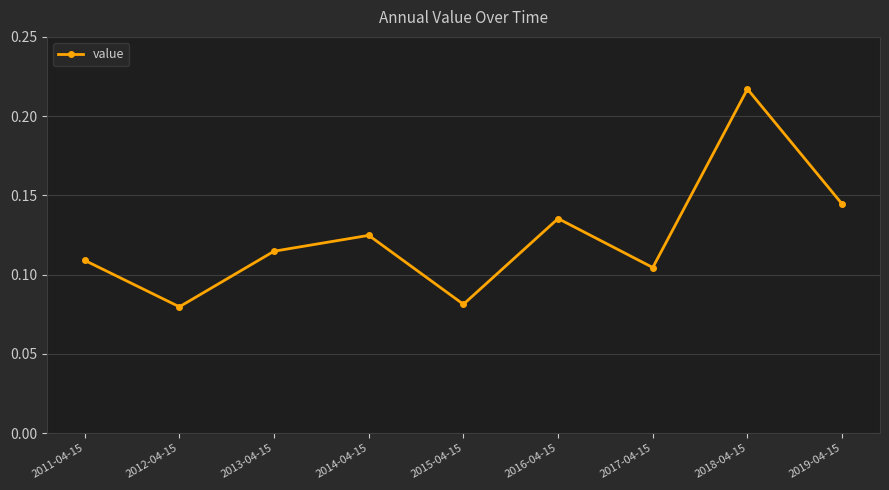

Which label corresponds to the largest value in the chart?

2018-04-15